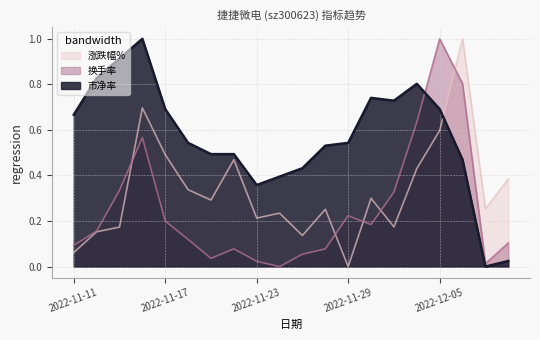

Between 2022-11-21 and 2022-12-02, which series saw the biggest shift?

换手率